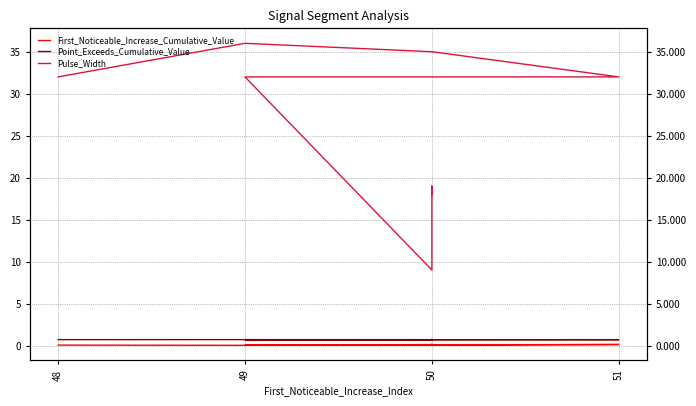

At which category does the chart reach its peak across all series?

49